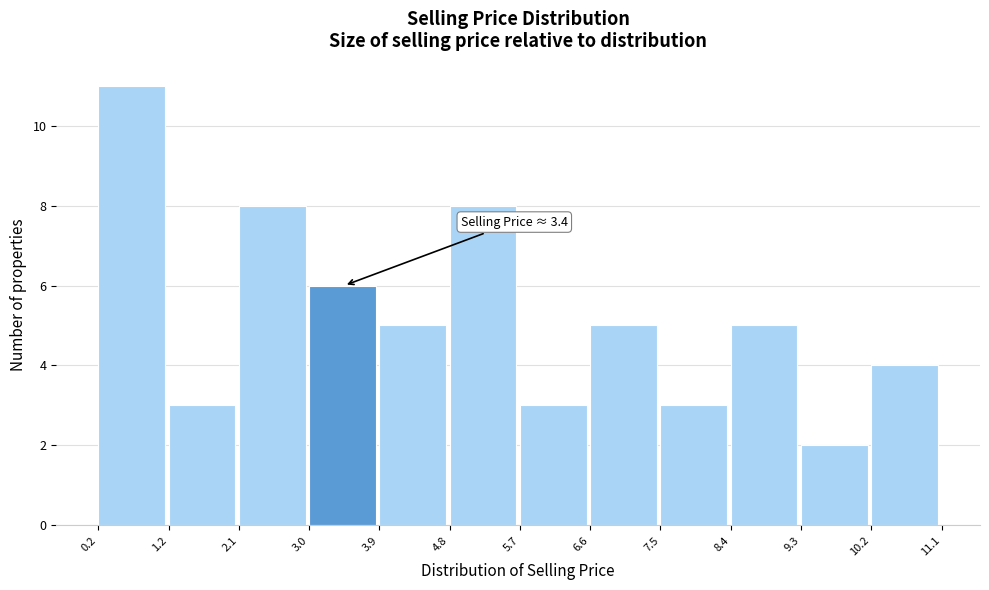

Which range on the x-axis has the tallest bar?

0.2 to 1.2